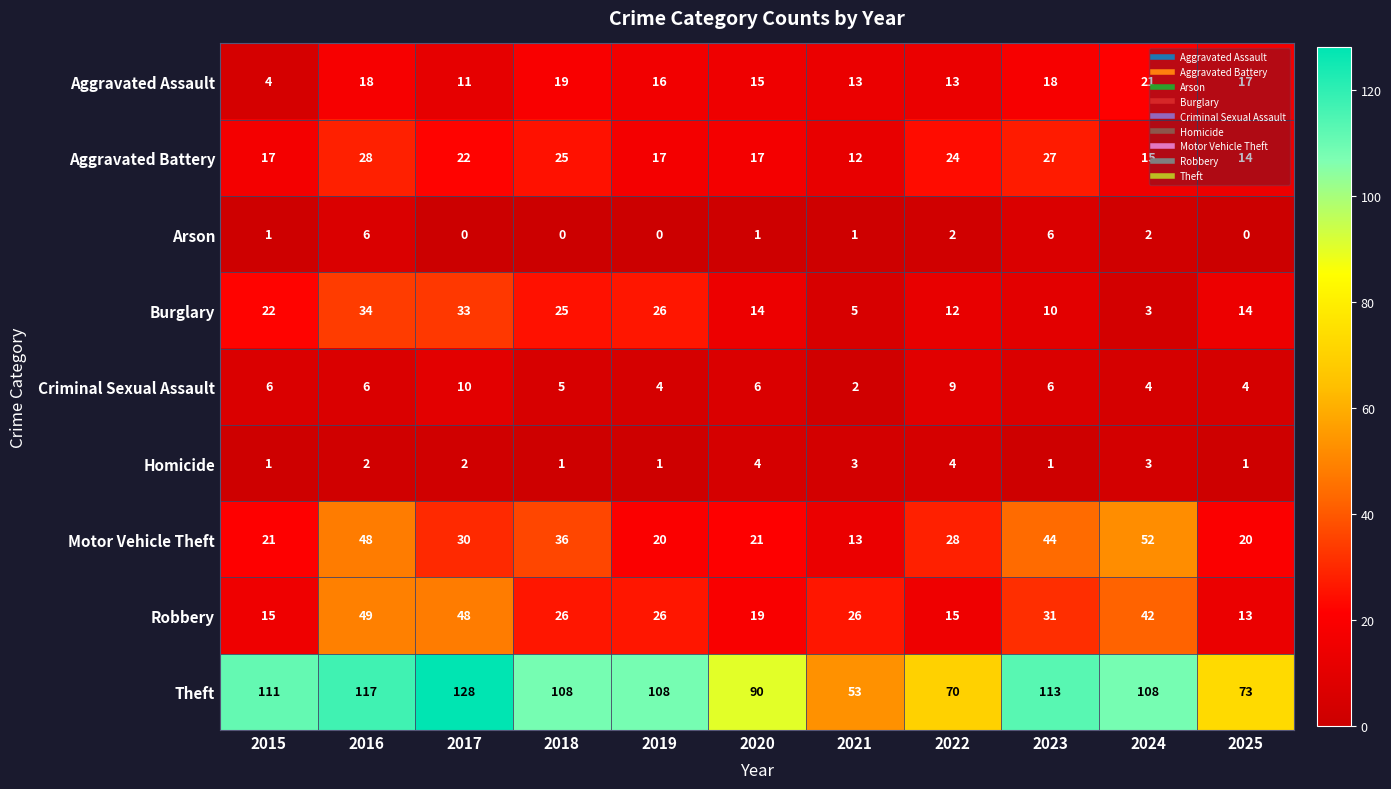

What is the sum of all Aggravated Battery values?

218